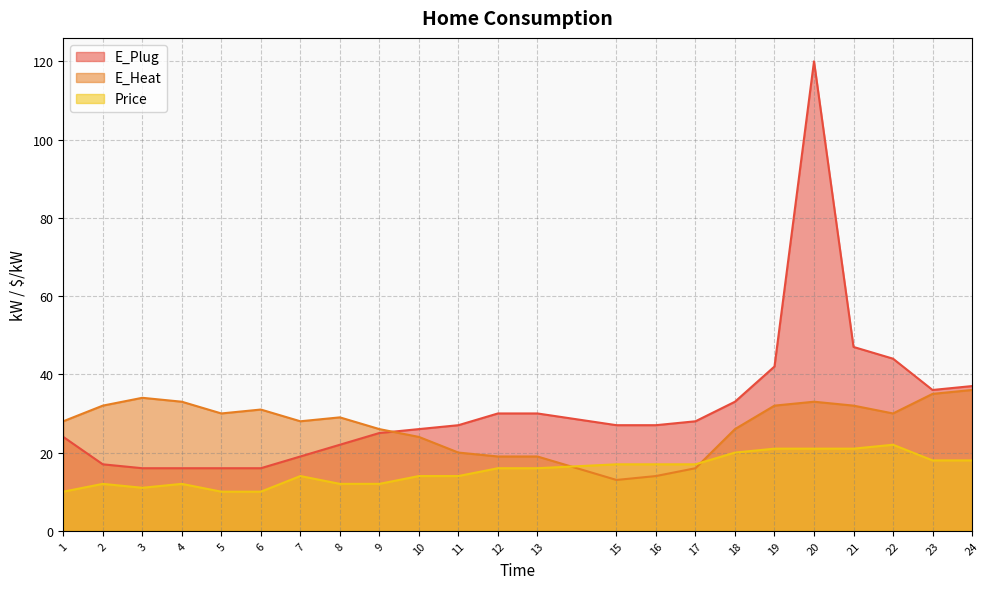

What is the total value across all series at 22?

96